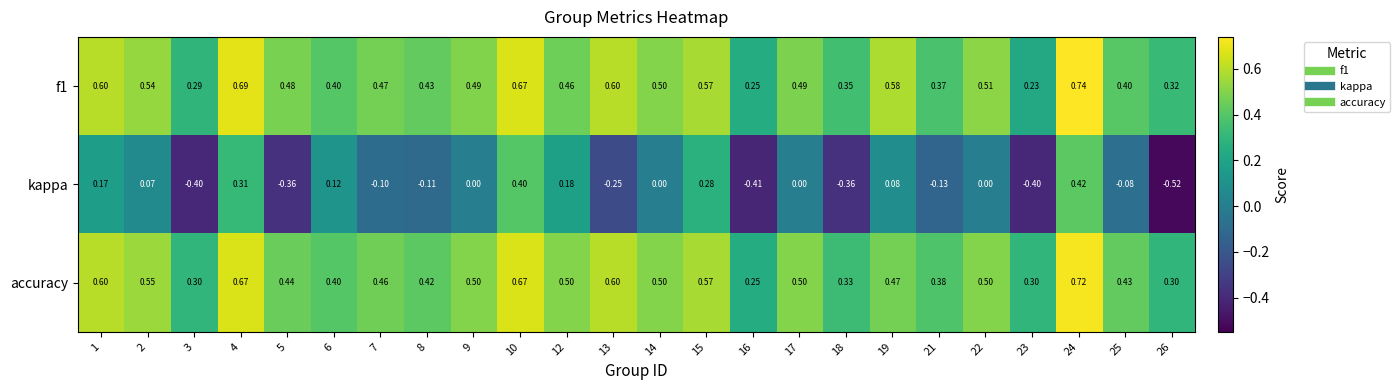

Is the value of kappa at 1 greater than the value of accuracy at 10?

No